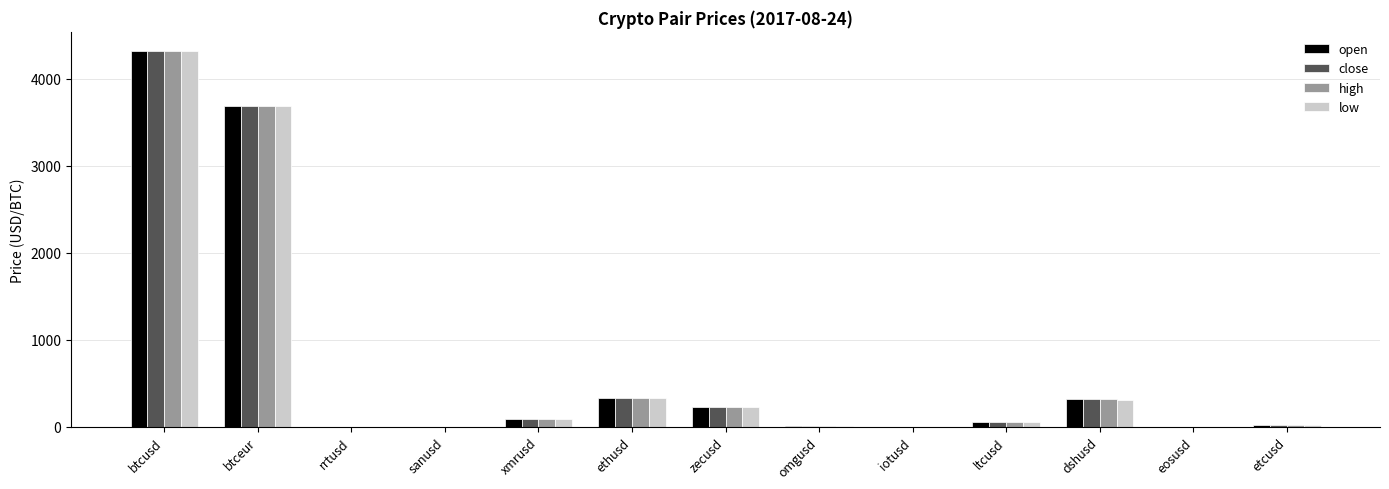

At which label is high closest to 2162?

btceur